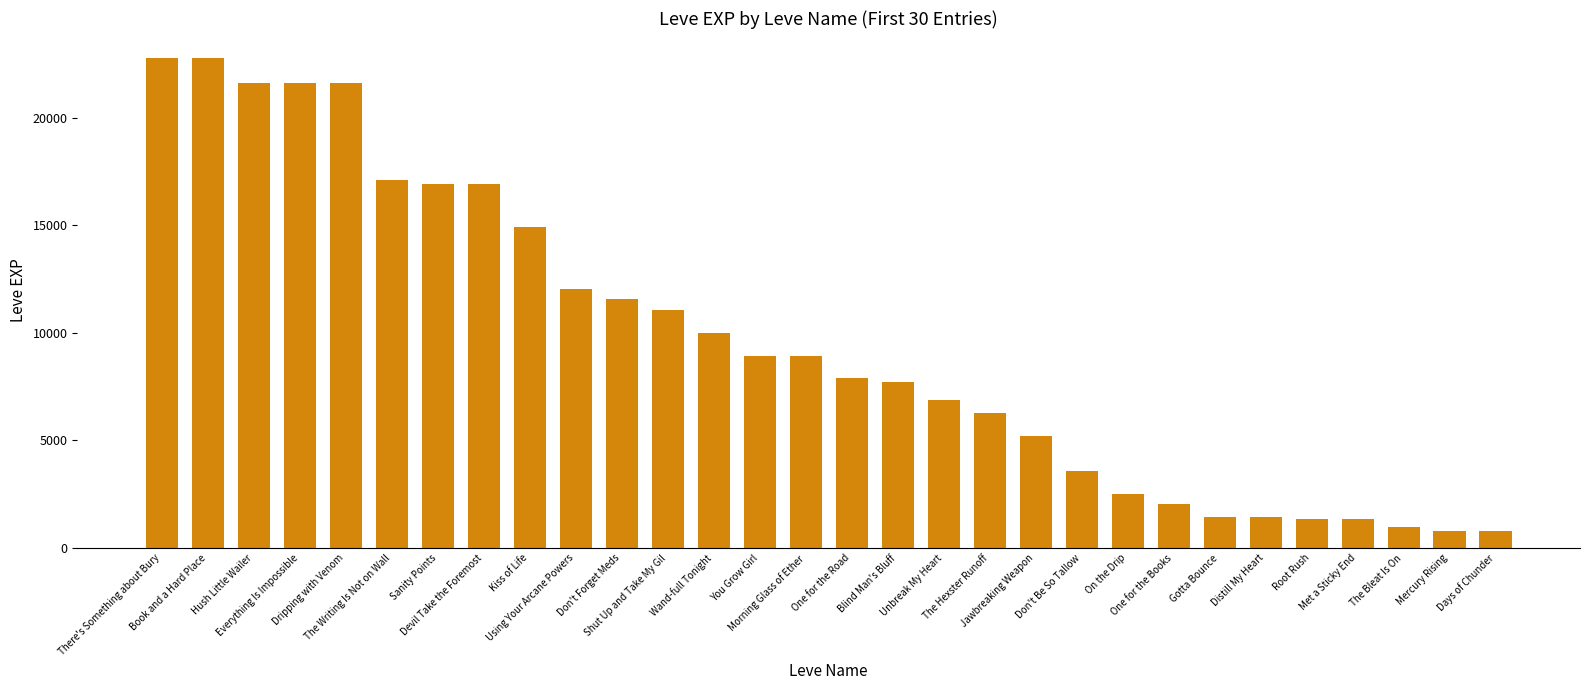

What is the smallest value displayed?

800